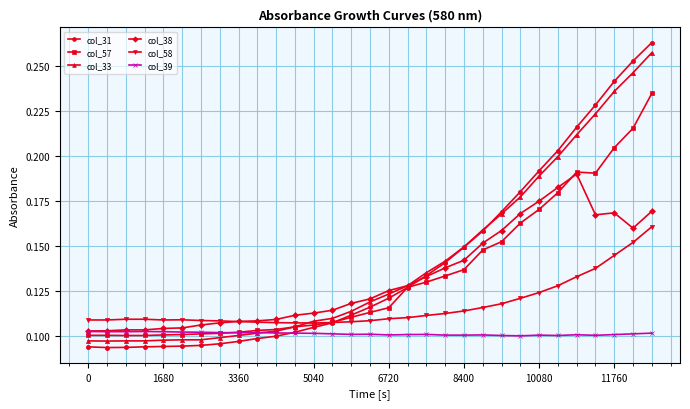

Which series has the widest spread of values?

col_31